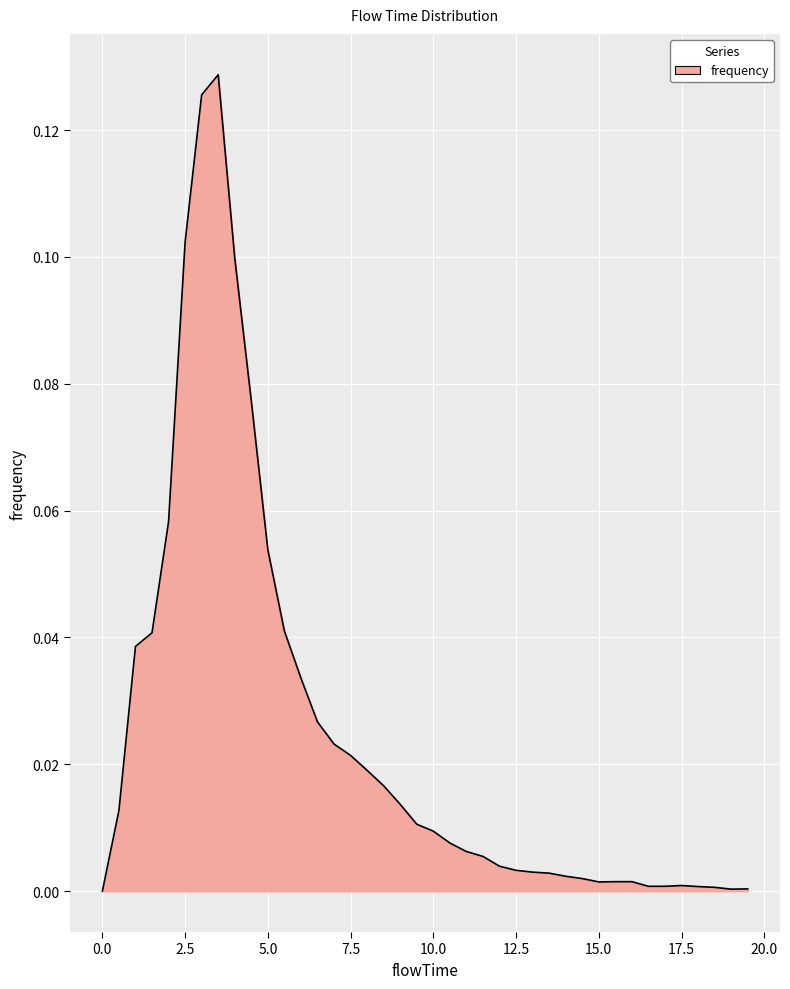

List the labels in order of value, largest first.

3.5, 3.0, 2.5, 4.0, 4.5, 2.0, 5.0, 5.5, 1.5, 1.0, 6.0, 6.5, 7.0, 7.5, 8.0, 8.5, 9.0, 0.5, 9.5, 10.0, 10.5, 11.0, 11.5, 12.0, 12.5, 13.0, 13.5, 14.0, 14.5, 15.5, 16.0, 15.0, 17.5, 16.5, 17.0, 18.0, 18.5, 19.5, 19.0, 0.0